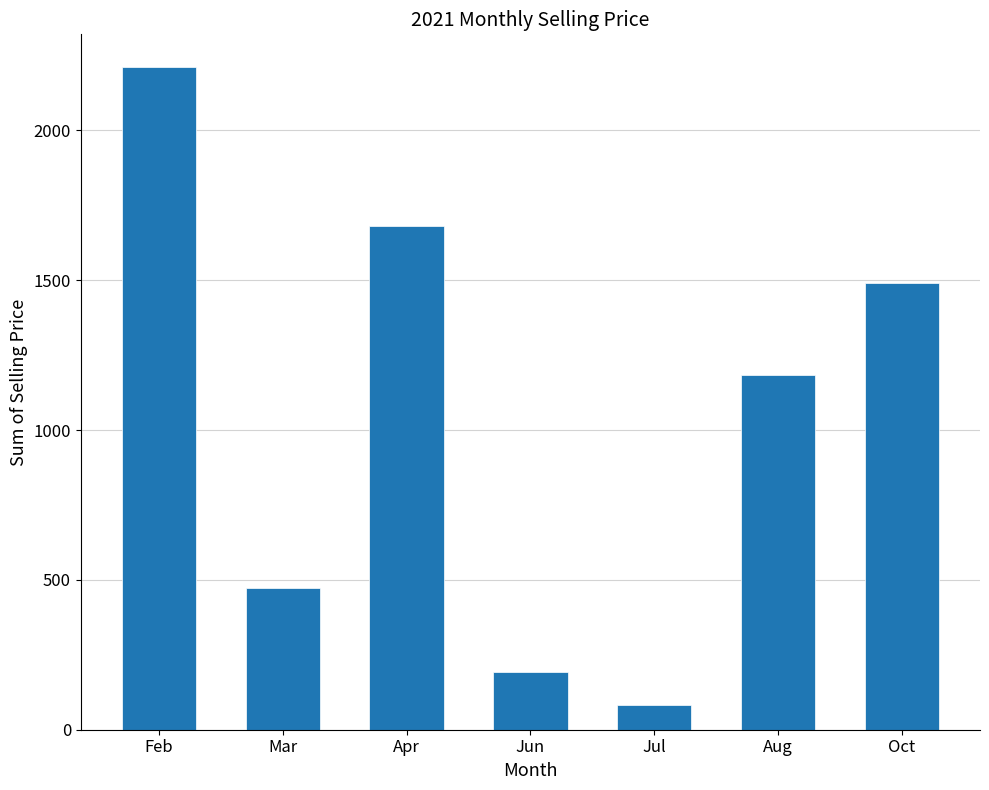

Where is the data nearest to the value 1146?

Aug